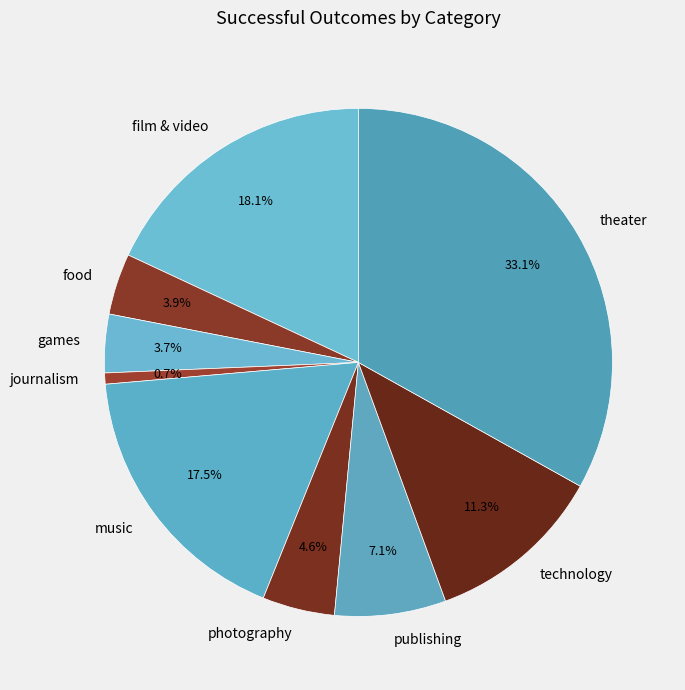

To the nearest percent, what is the difference between the largest and smallest slice percentages?

32%